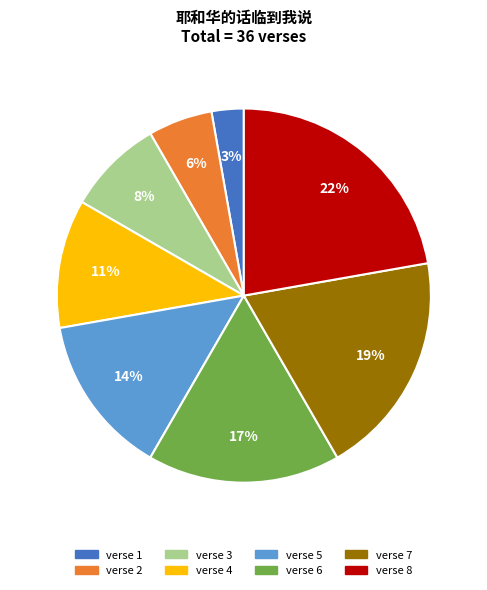

Count the number of slices in the pie.

8